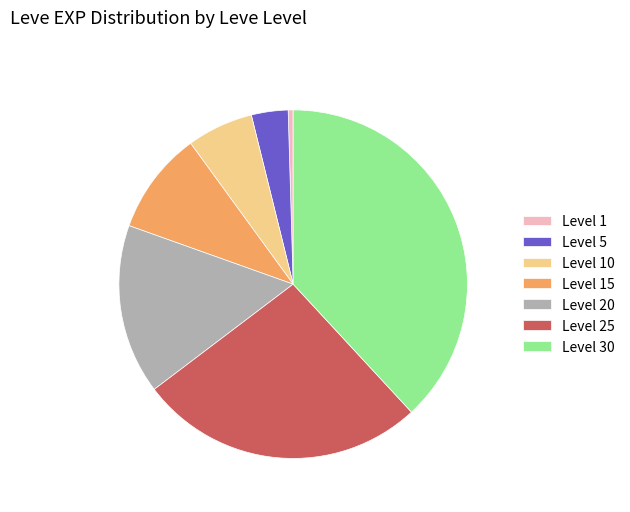

Does Level 10 represent more than half of the total?

No